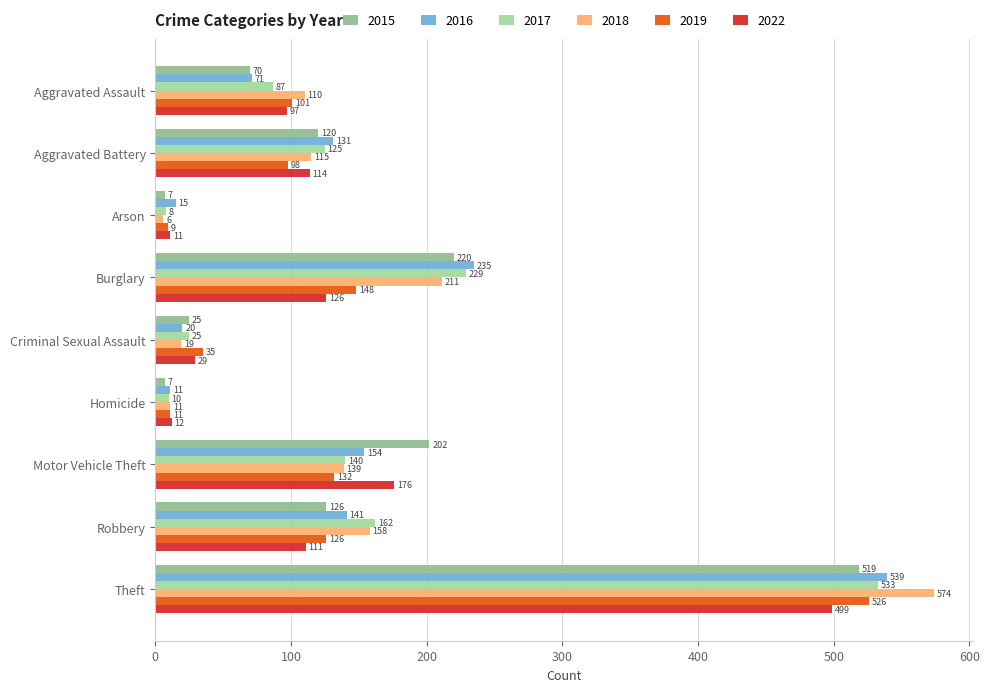

Is the value of 2017 at Aggravated Assault greater than the value of 2022 at Aggravated Battery?

No